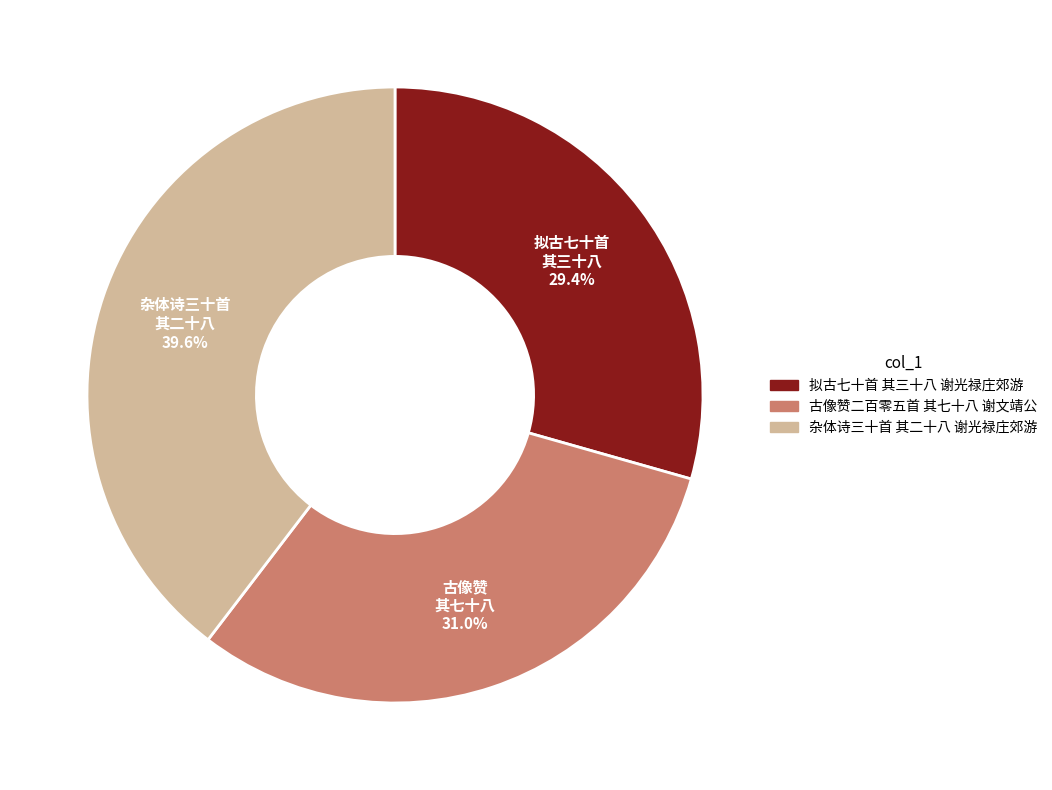

To the nearest percent, what portion does 拟古七十首 其三十八 谢光禄庄郊游 represent?

29%